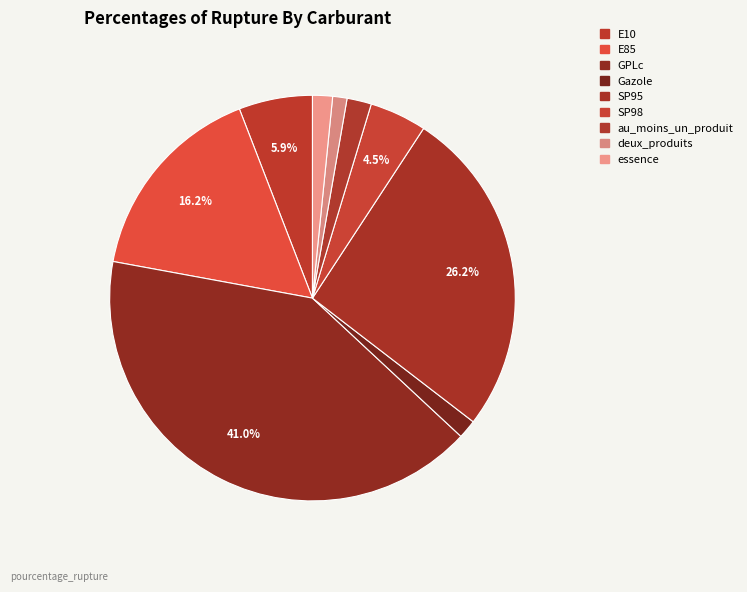

To the nearest percent, what is the combined percentage of deux_produits and essence?

3%